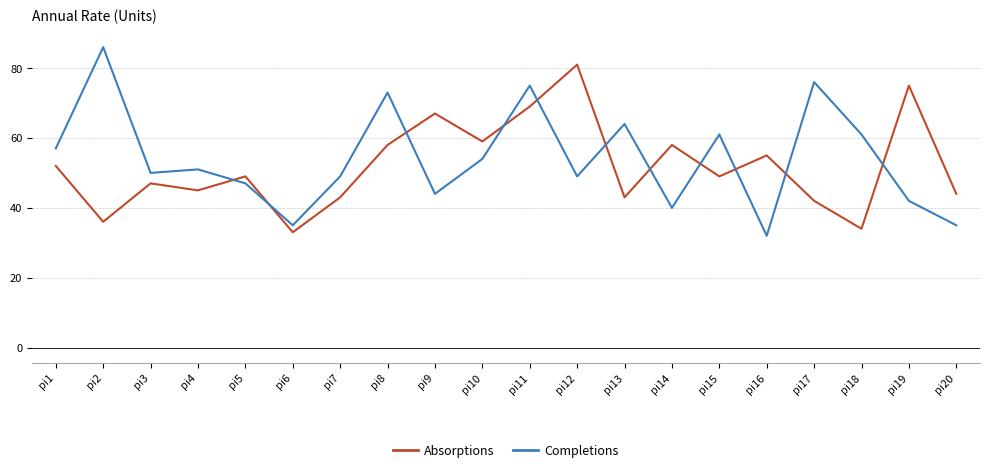

How many interior local peaks does the Completions series have?

7